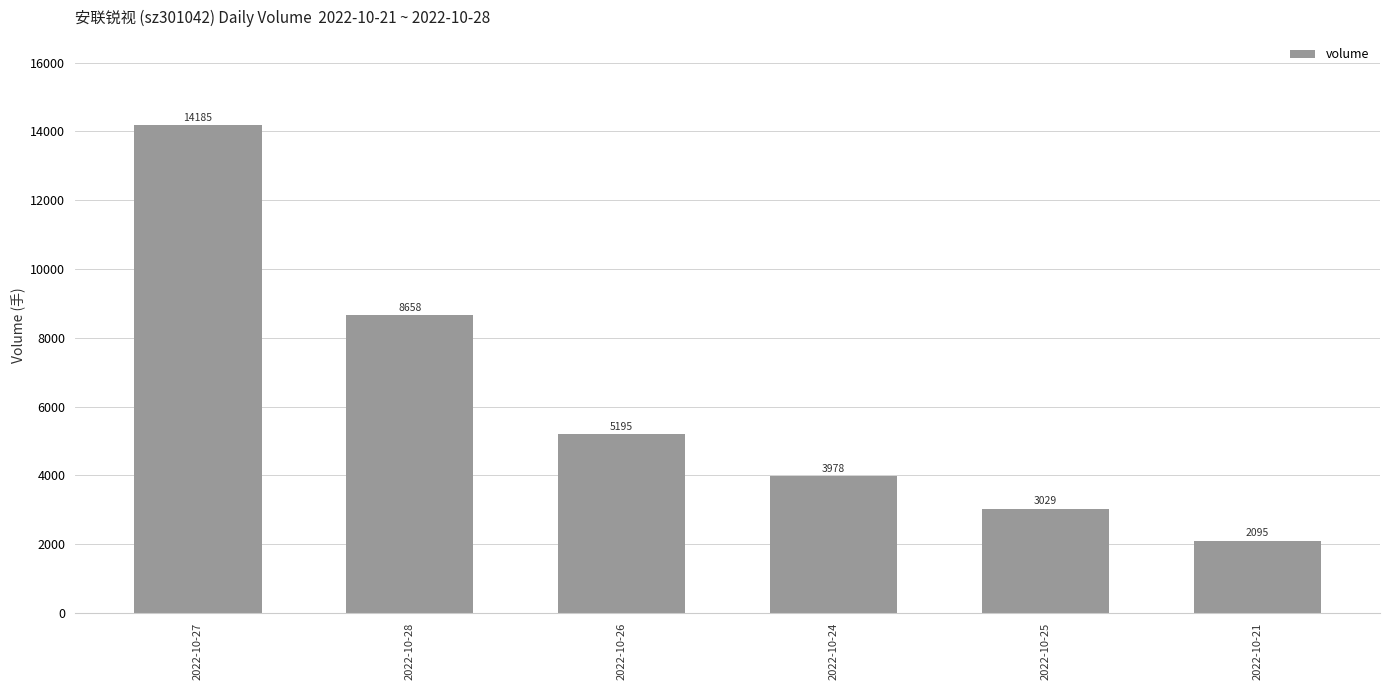

What is the average value?

6190